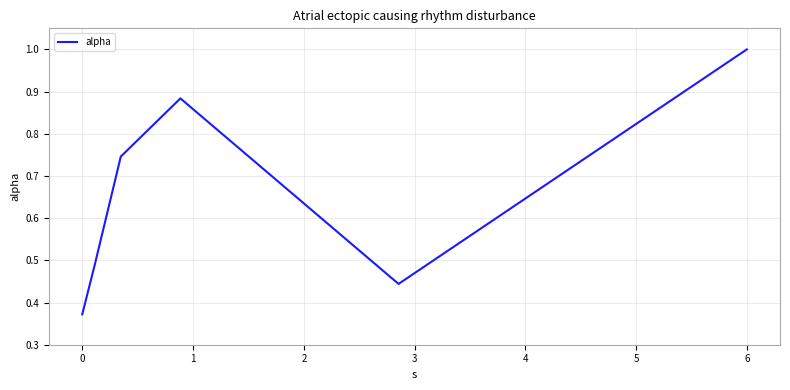

Count the values in the range 0 to 1.

6